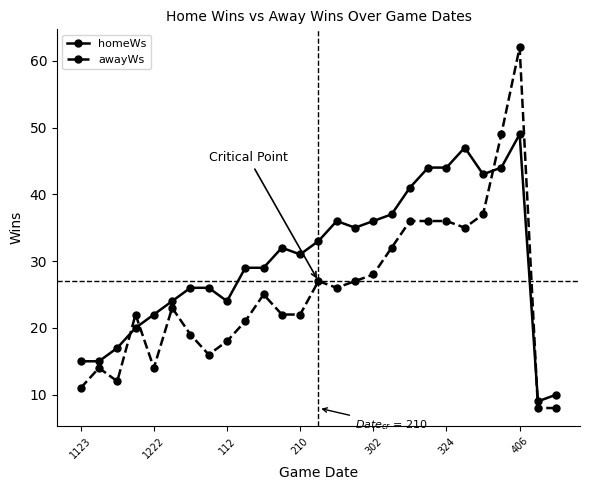

Which series has the largest total across all categories?

homeWs